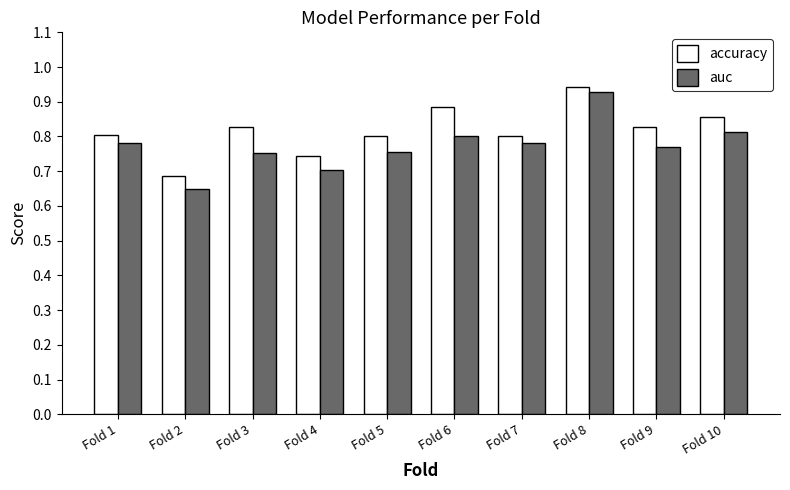

Which series has the largest range (max minus min)?

auc